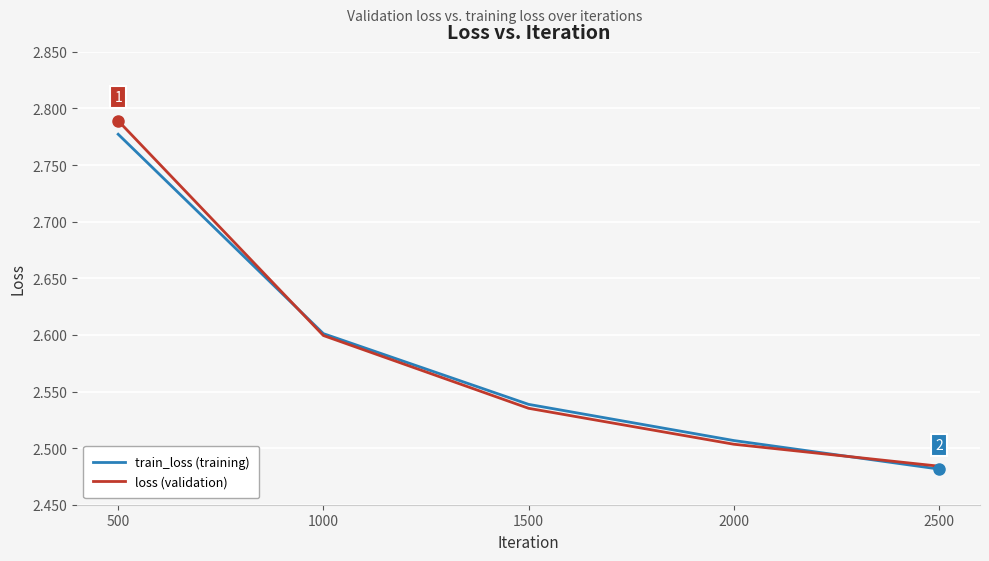

Is it true that loss (validation) equals 3.6 at 2500?

False